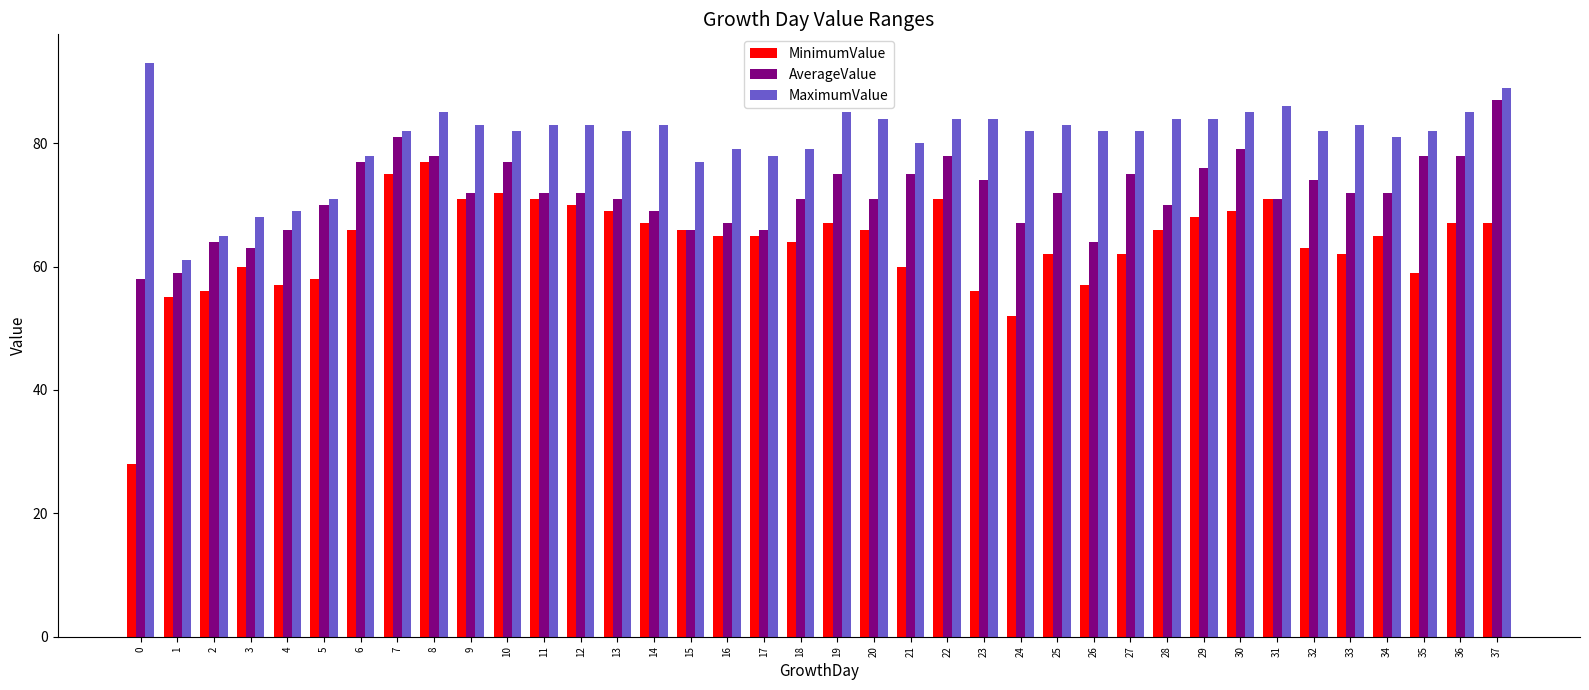

Reading right to left, extract all data points from this chart.

MinimumValue: 37=67	36=67	35=59	34=65	33=62	32=63	31=71	30=69	29=68	28=66	27=62	26=57	25=62	24=52	23=56	22=71	21=60	20=66	19=67	18=64	17=65	16=65	15=66	14=67	13=69	12=70	11=71	10=72	9=71	8=77	7=75	6=66	5=58	4=57	3=60	2=56	1=55	0=28
AverageValue: 37=87	36=78	35=78	34=72	33=72	32=74	31=71	30=79	29=76	28=70	27=75	26=64	25=72	24=67	23=74	22=78	21=75	20=71	19=75	18=71	17=66	16=67	15=66	14=69	13=71	12=72	11=72	10=77	9=72	8=78	7=81	6=77	5=70	4=66	3=63	2=64	1=59	0=58
MaximumValue: 37=89	36=85	35=82	34=81	33=83	32=82	31=86	30=85	29=84	28=84	27=82	26=82	25=83	24=82	23=84	22=84	21=80	20=84	19=85	18=79	17=78	16=79	15=77	14=83	13=82	12=83	11=83	10=82	9=83	8=85	7=82	6=78	5=71	4=69	3=68	2=65	1=61	0=93